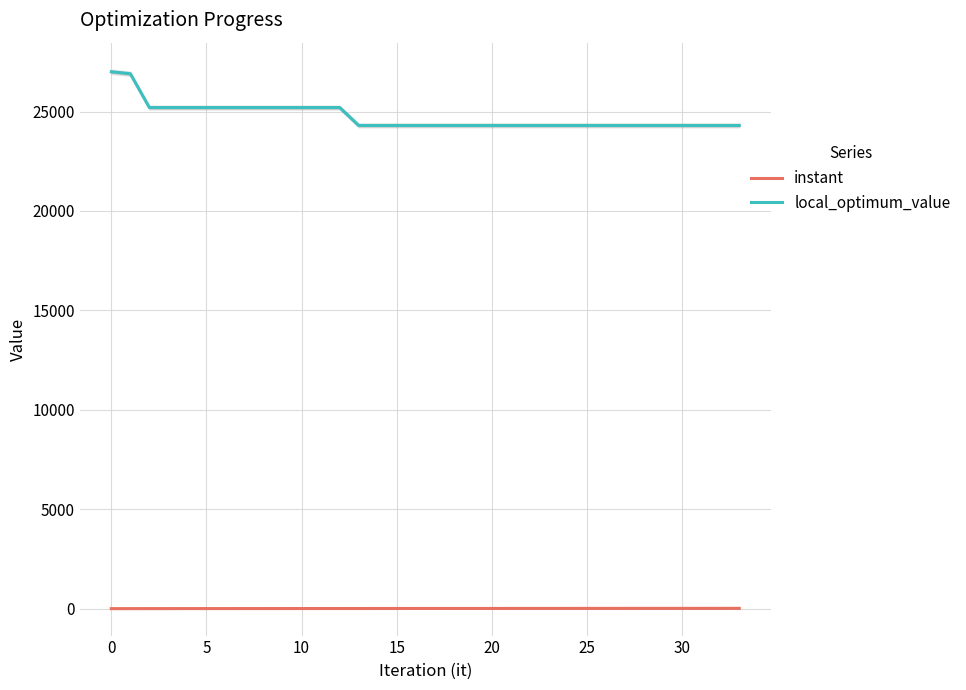

What value does the instant series have at 10?

5.1